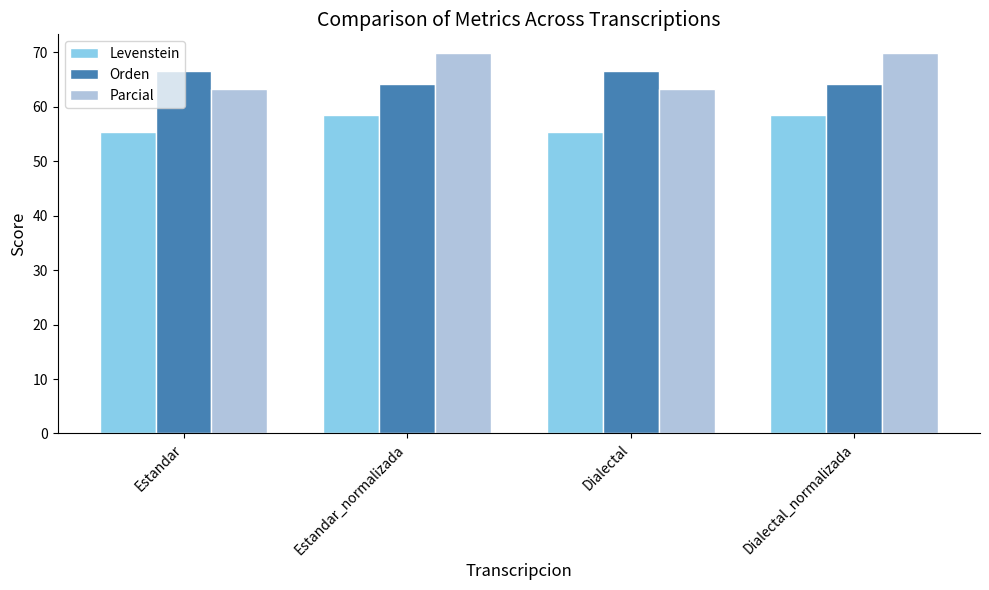

Where does the Levenstein series first go above 58?

Estandar_normalizada